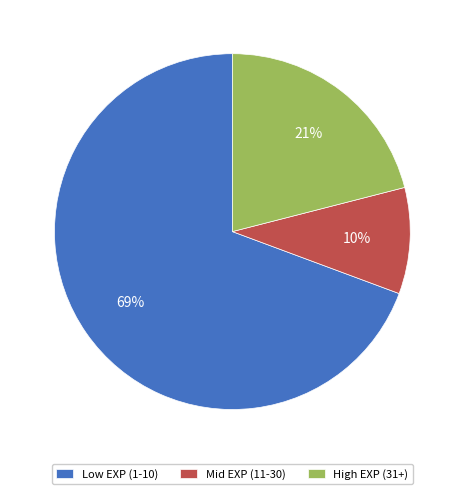

Which has a higher value, High EXP (31+) or Low EXP (1-10)?

Low EXP (1-10)